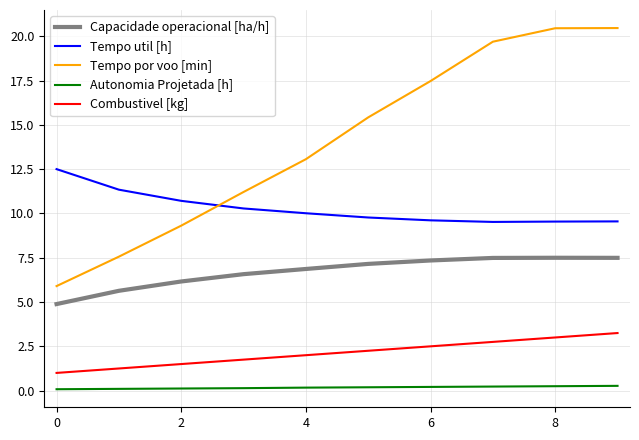

What is the greatest value displayed?

20.5